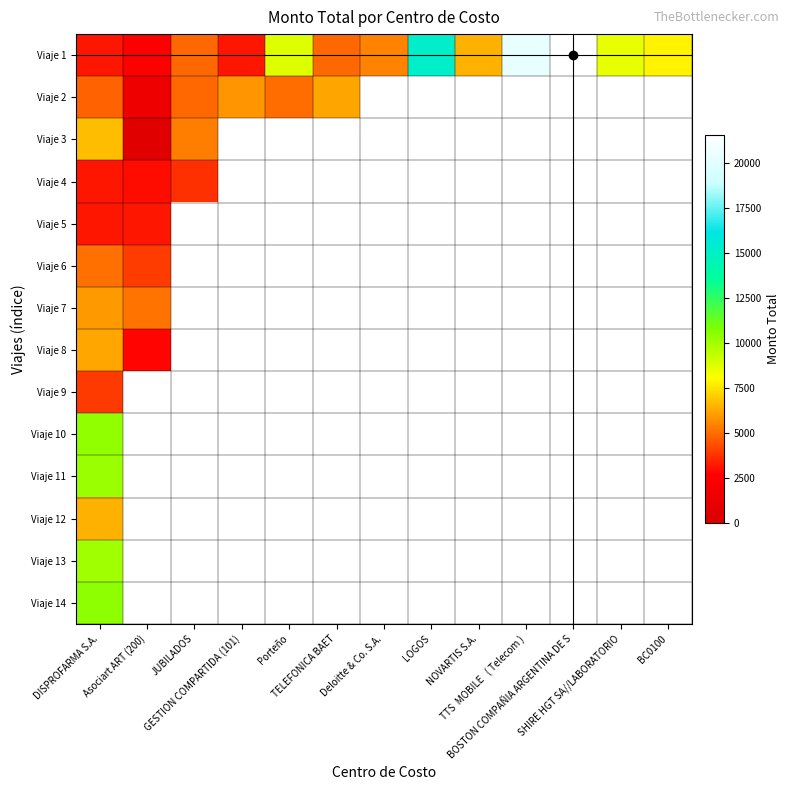

At which category does the chart reach its minimum across all series?

Asociart ART (200)